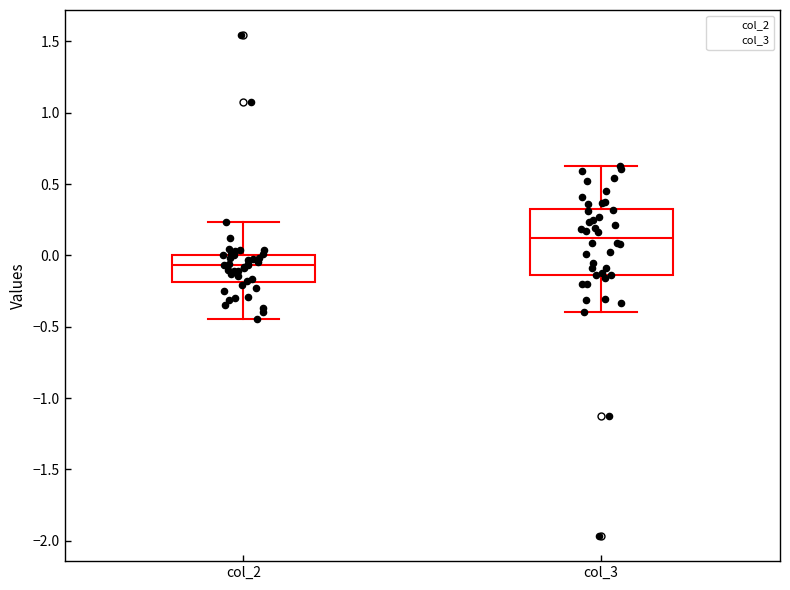

Which box's median line is the lowest?

col_2